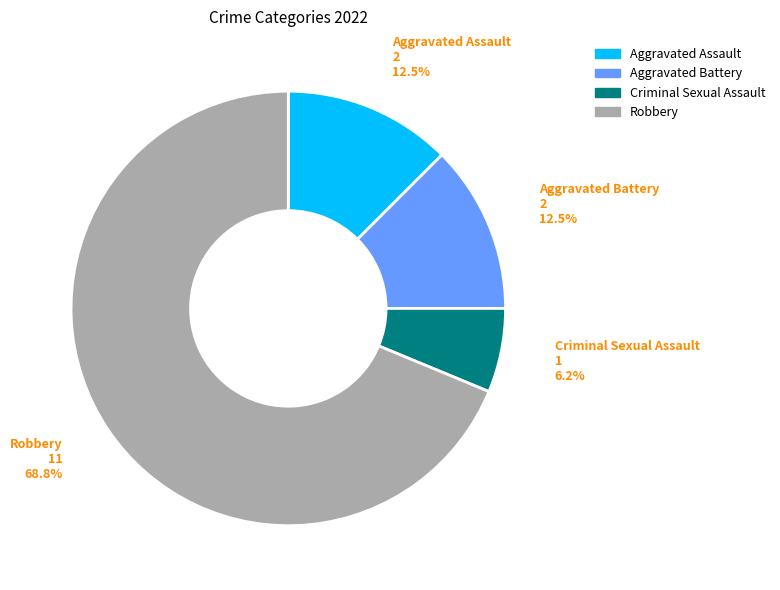

Which category has the smallest portion of the pie?

Criminal Sexual Assault